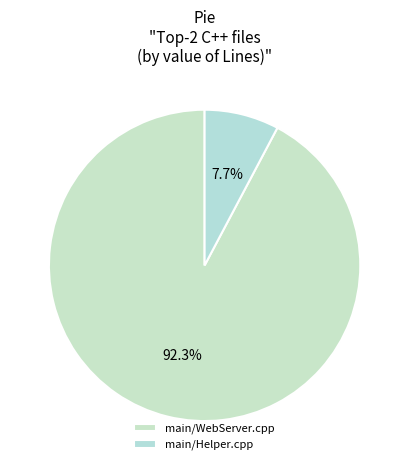

To the nearest percent, what is the difference between the main/WebServer.cpp and main/Helper.cpp slice percentages?

85%